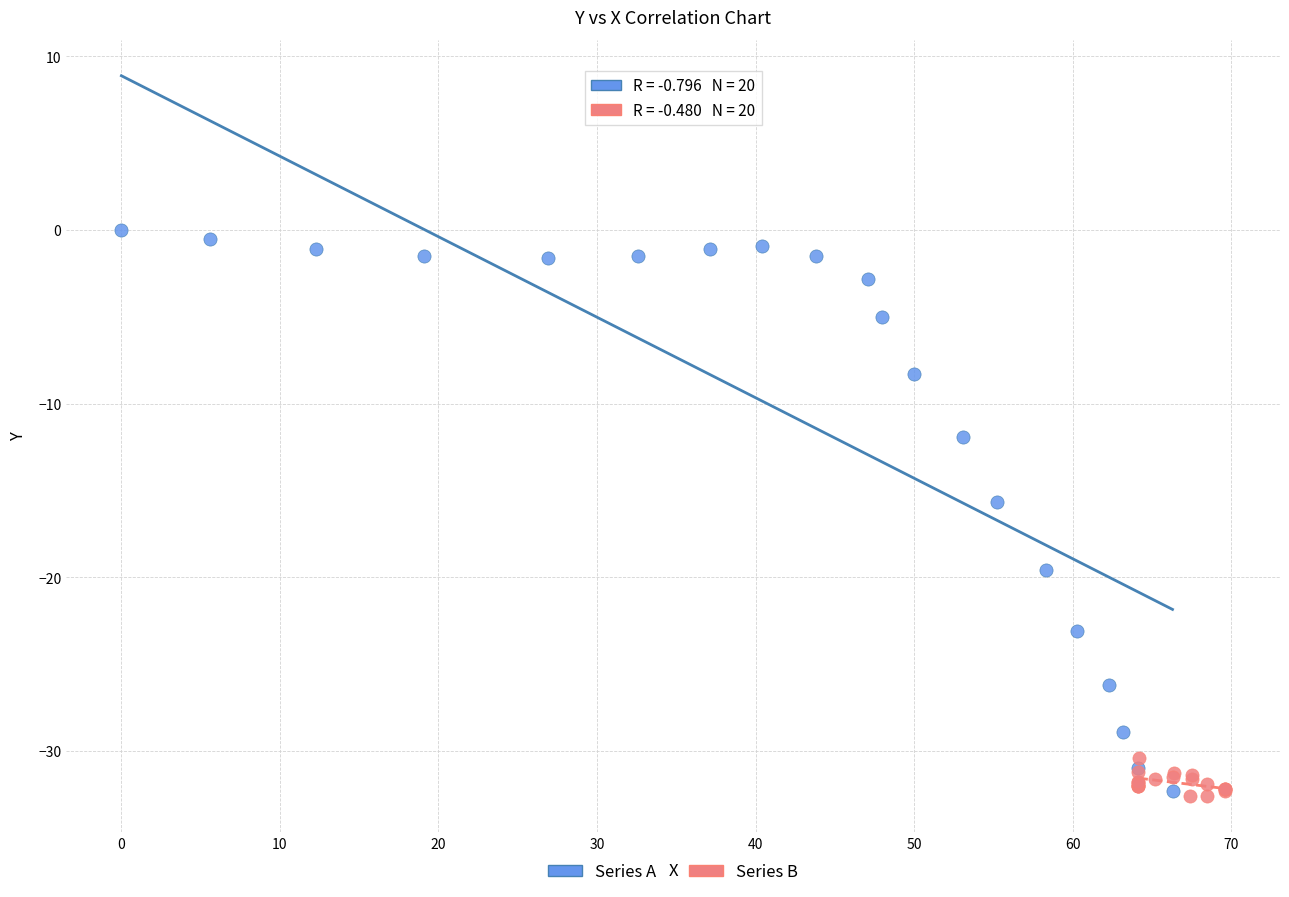

Which series contains the highest Y value?

Series A